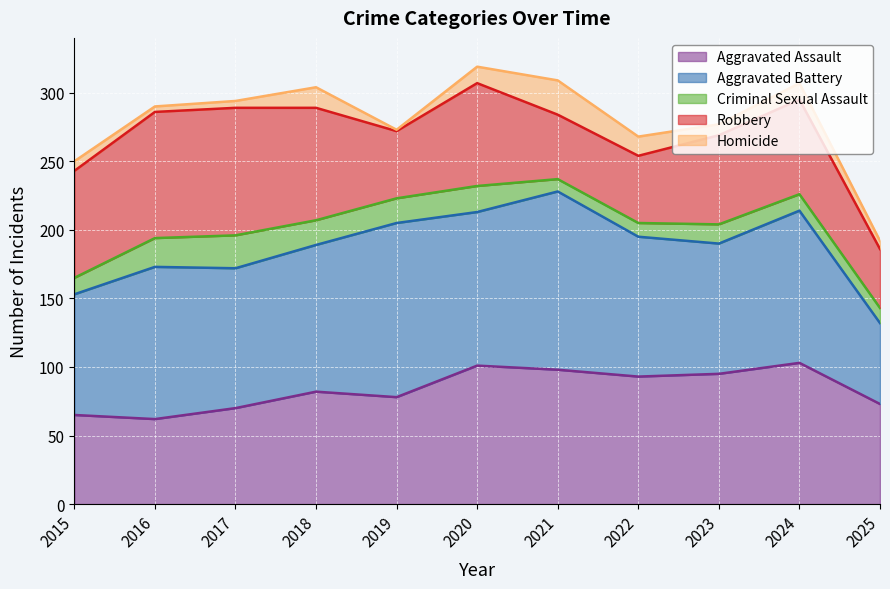

The Criminal Sexual Assault series shows 27 at 2018. True or false?

False